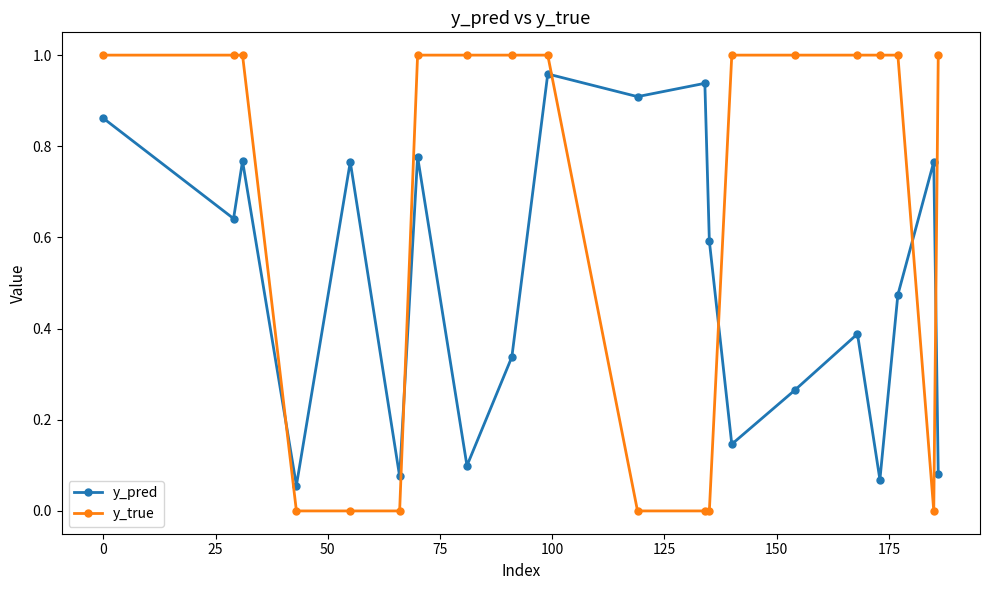

Which series has the largest range (max minus min)?

y_true